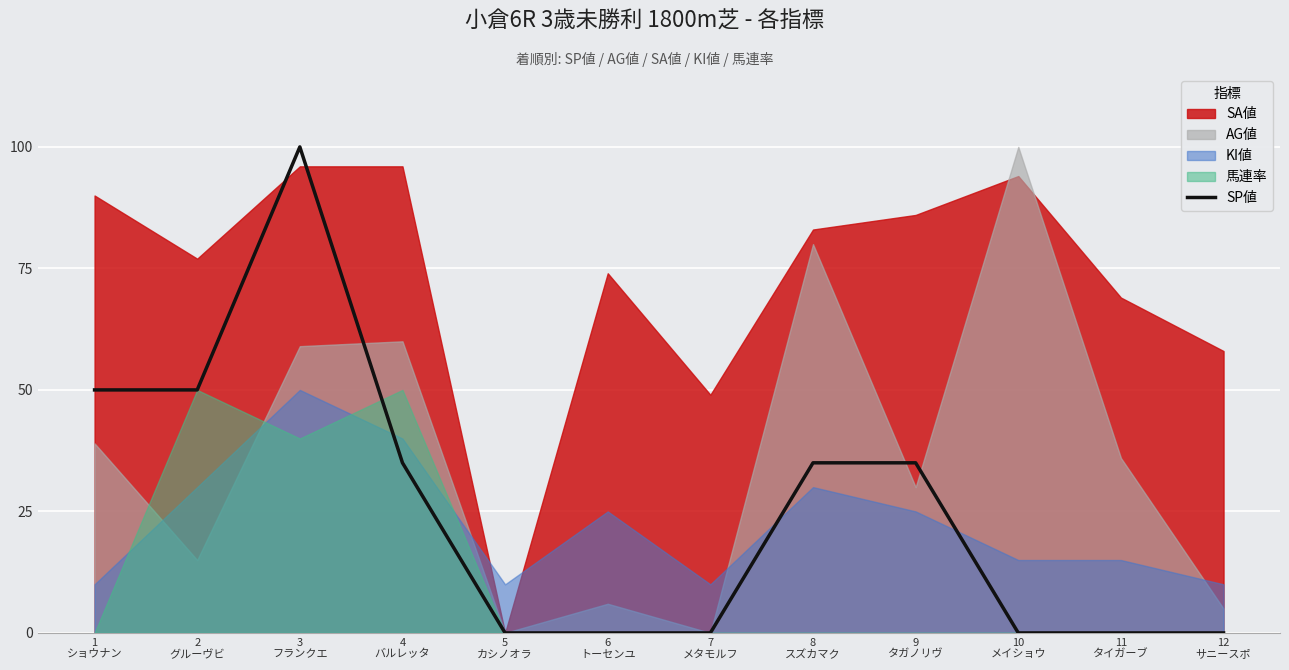

Which category has the highest value across all series?

3
フランクエ